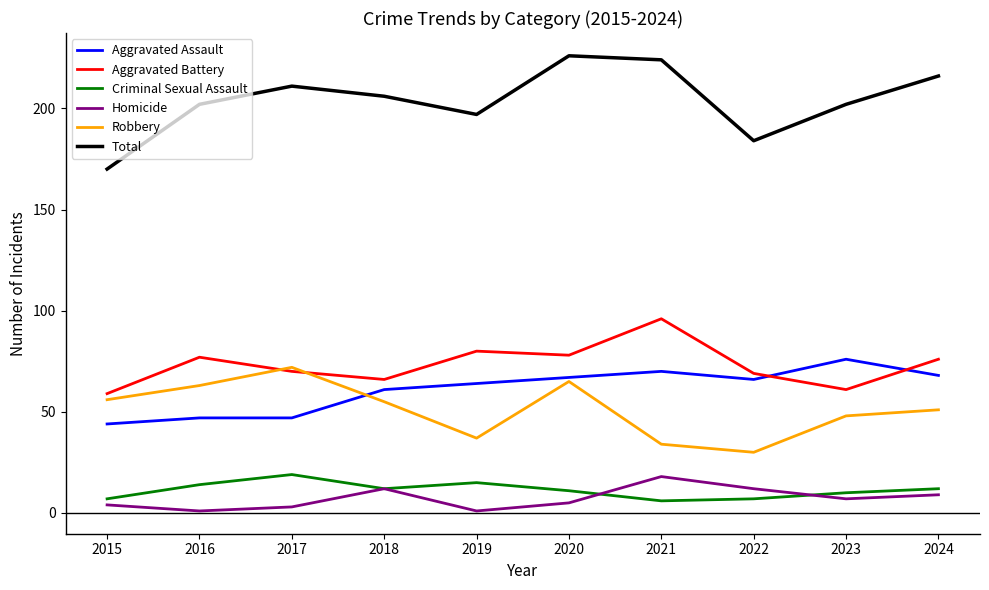

How many categories are shown in the chart?

10